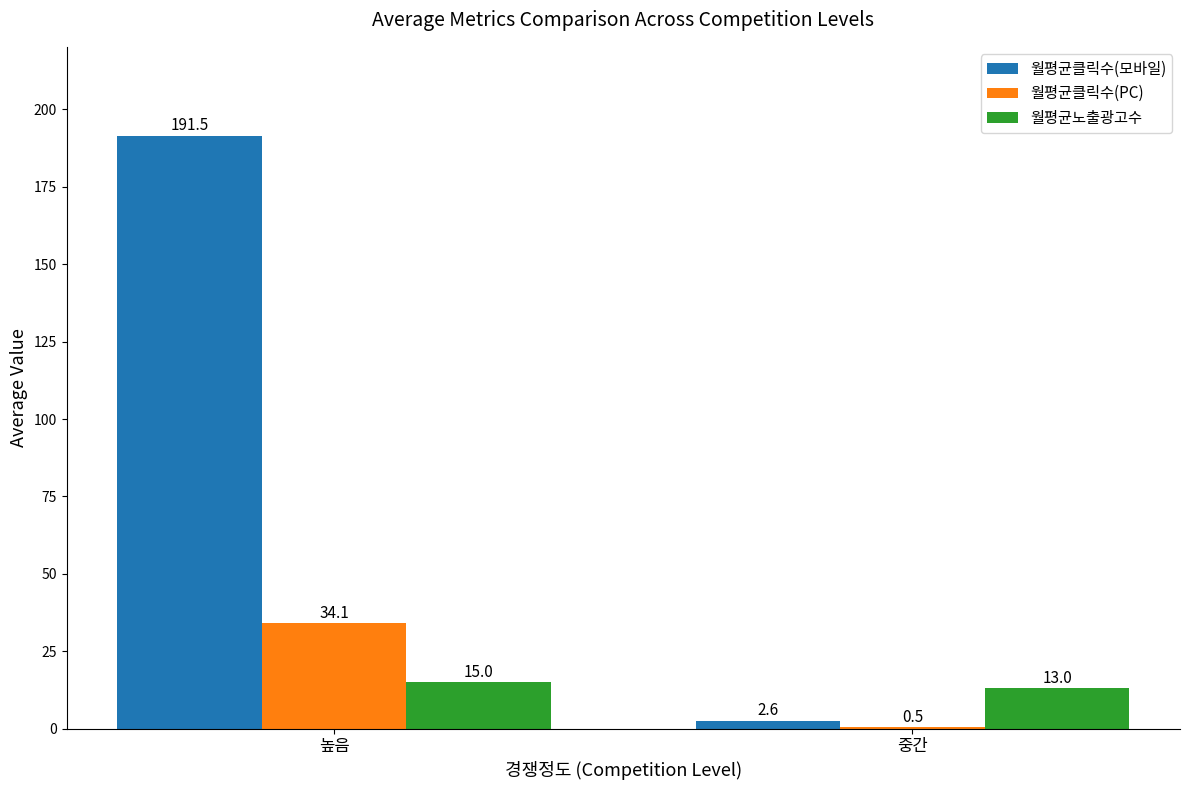

At which label does 월평균노출광고수 reach its peak?

높음